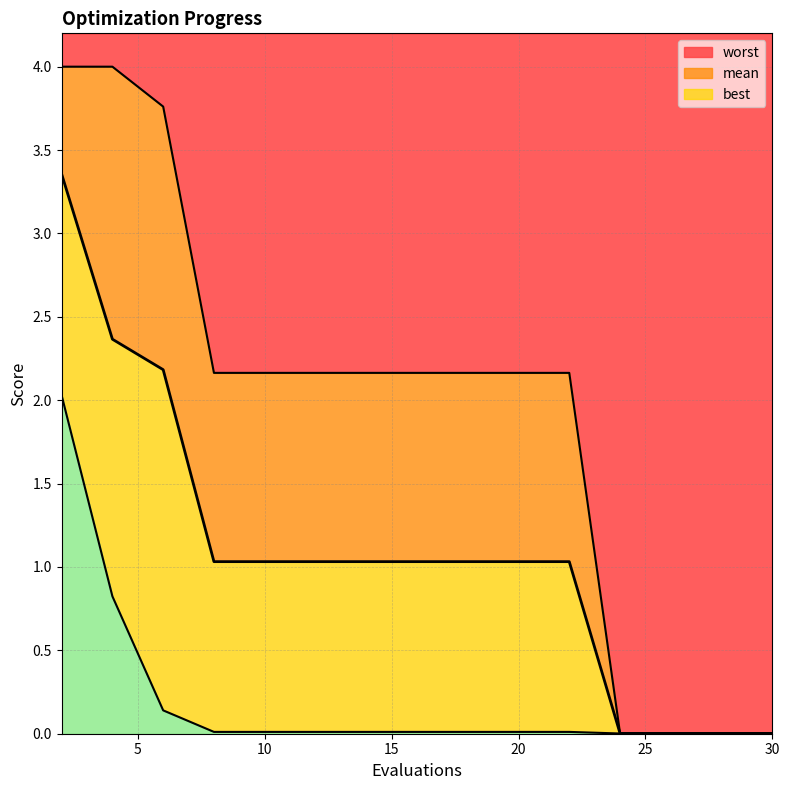

At how many categories does at least one series exceed 2?

11